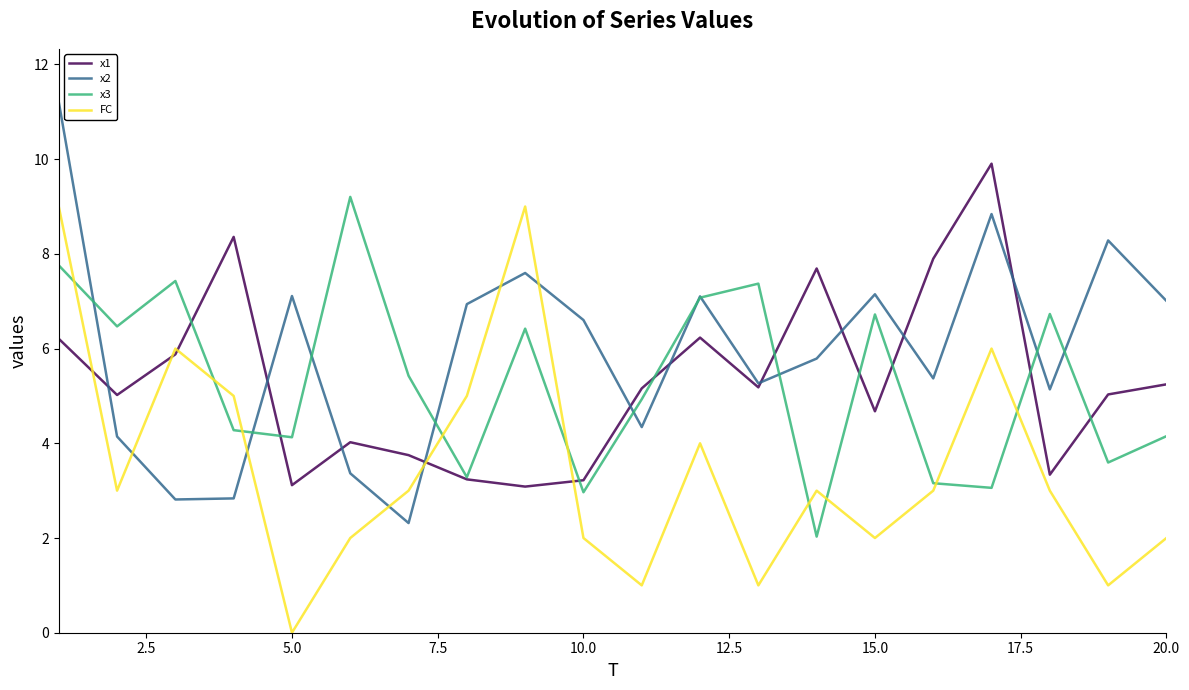

What is the maximum value for FC?

9.0